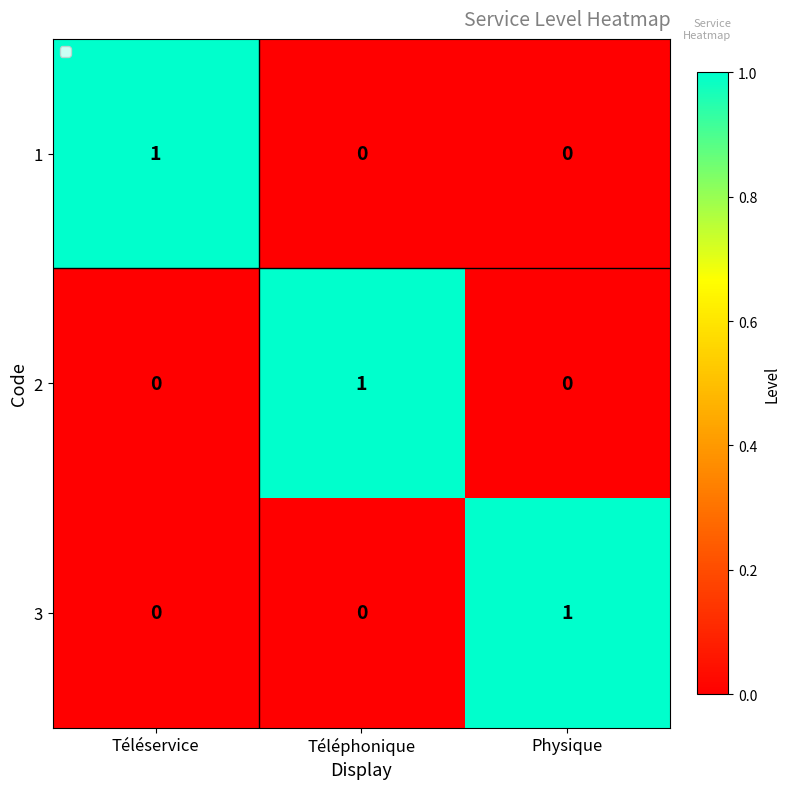

How many 2 values are between 0 and 1?

3